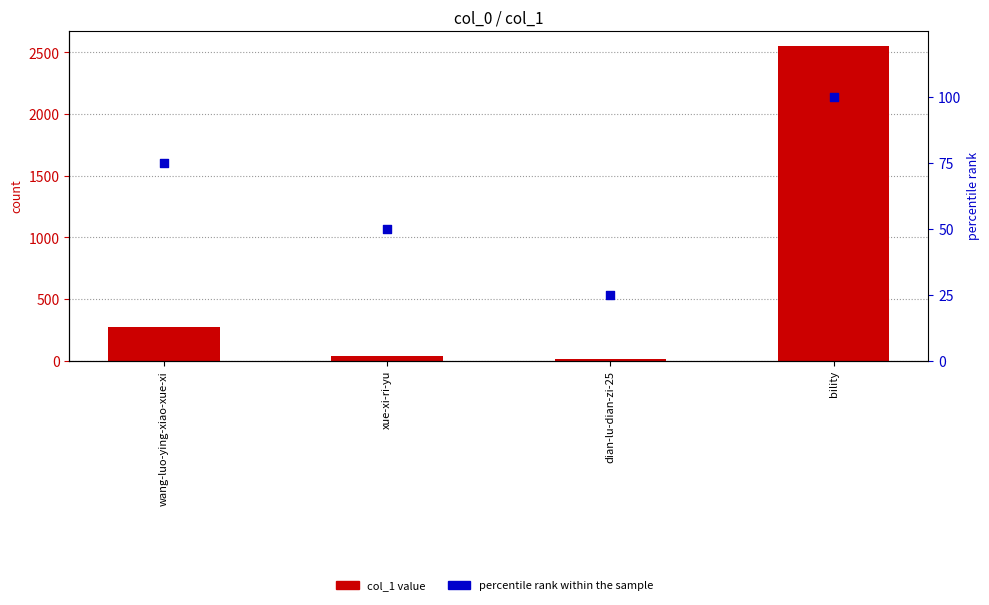

Which series contains the highest Y value?

col_1